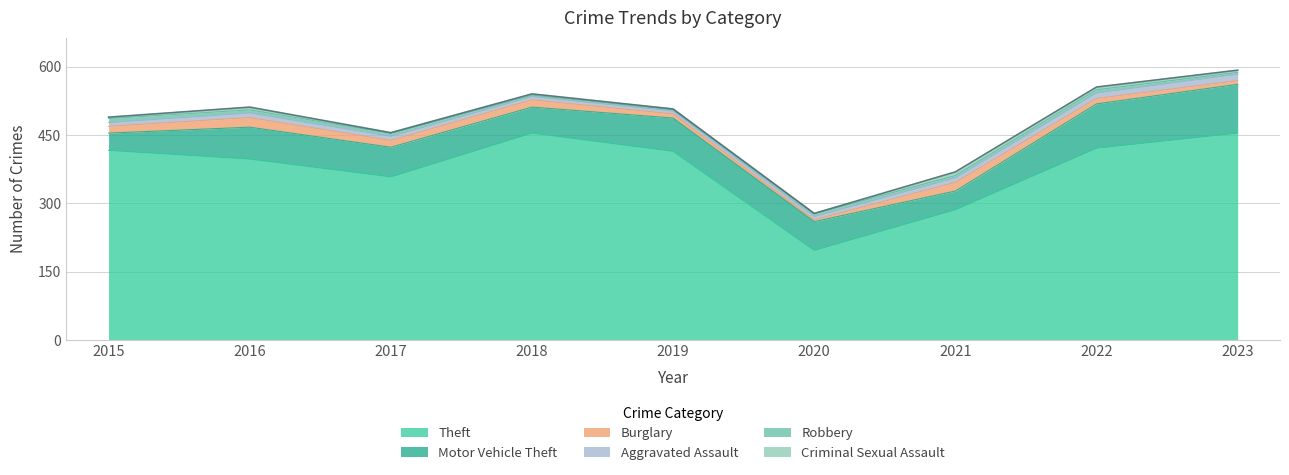

Where is the first local maximum for Aggravated Assault?

2016